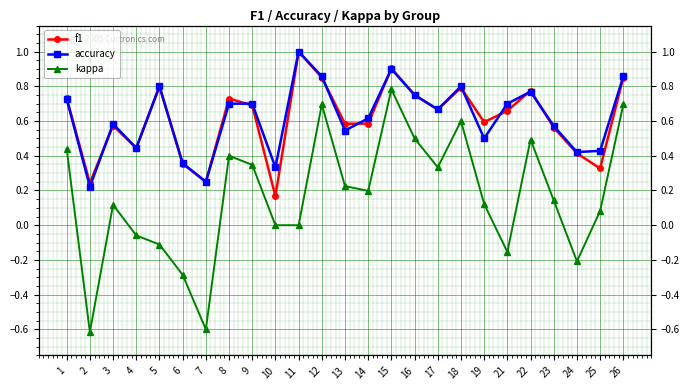

What is the difference between the kappa values at 6 and 10?

0.3